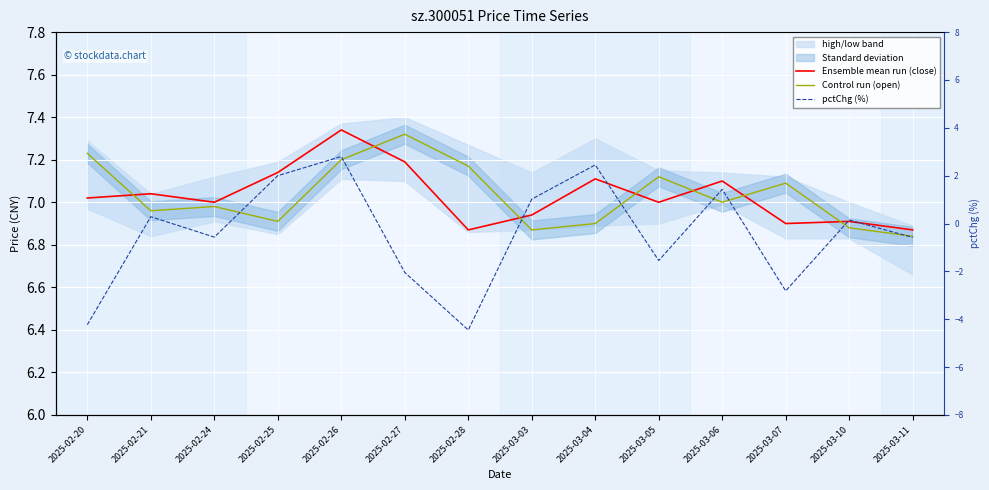

What is the average value of the pctChg (%) series?

-0.4